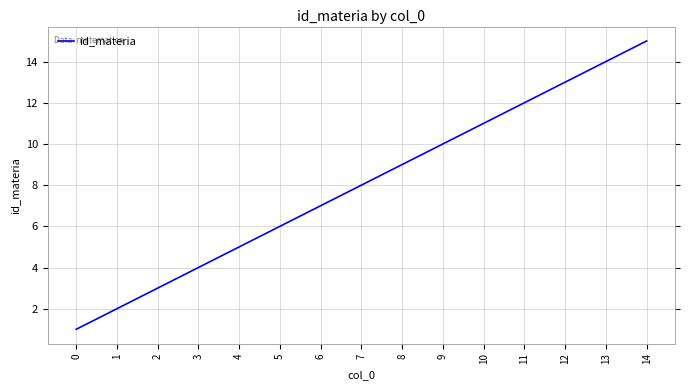

What is the difference between the values at 6 and 12?

6